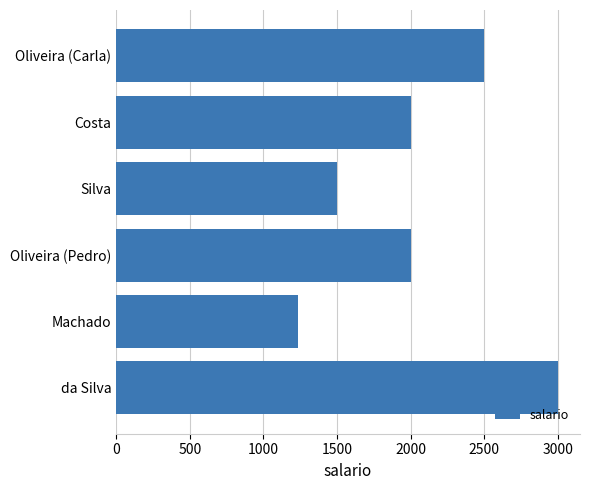

Which has a higher value, Oliveira (Carla) or Costa?

Oliveira (Carla)